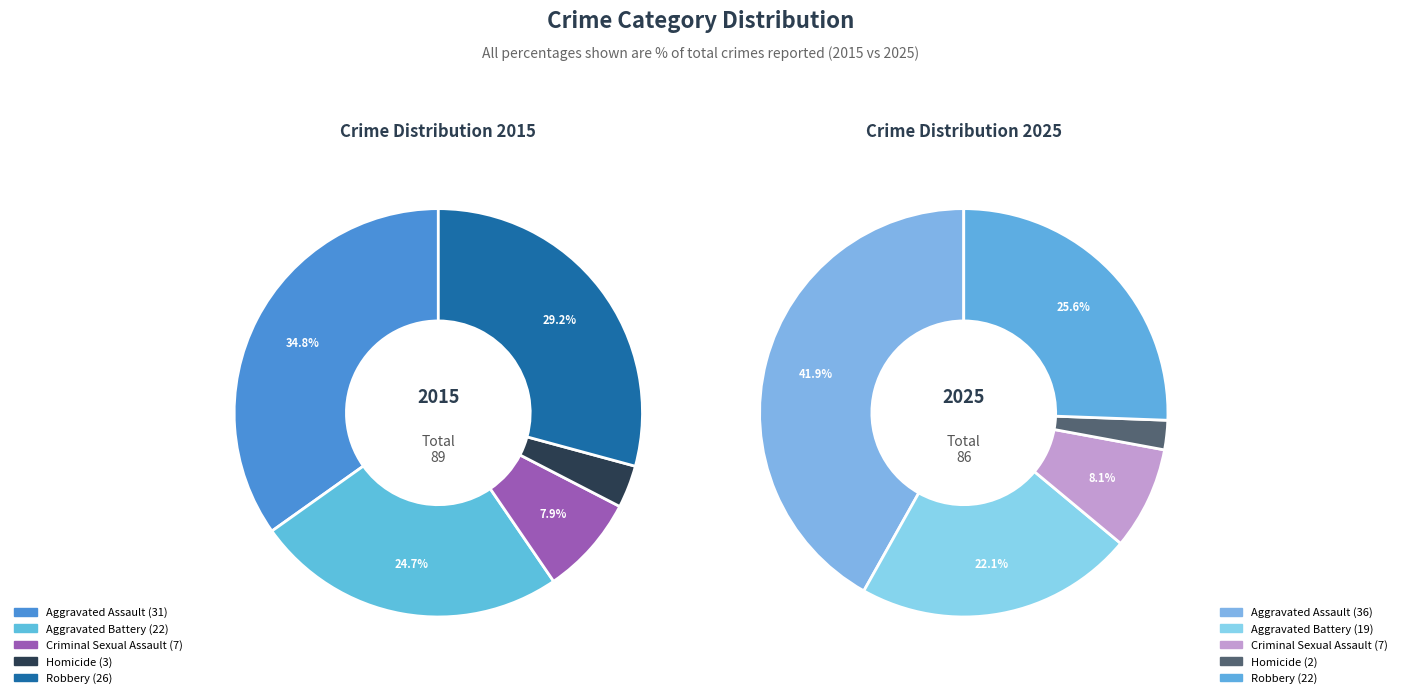

Is Criminal Sexual Assault the majority of the pie?

No